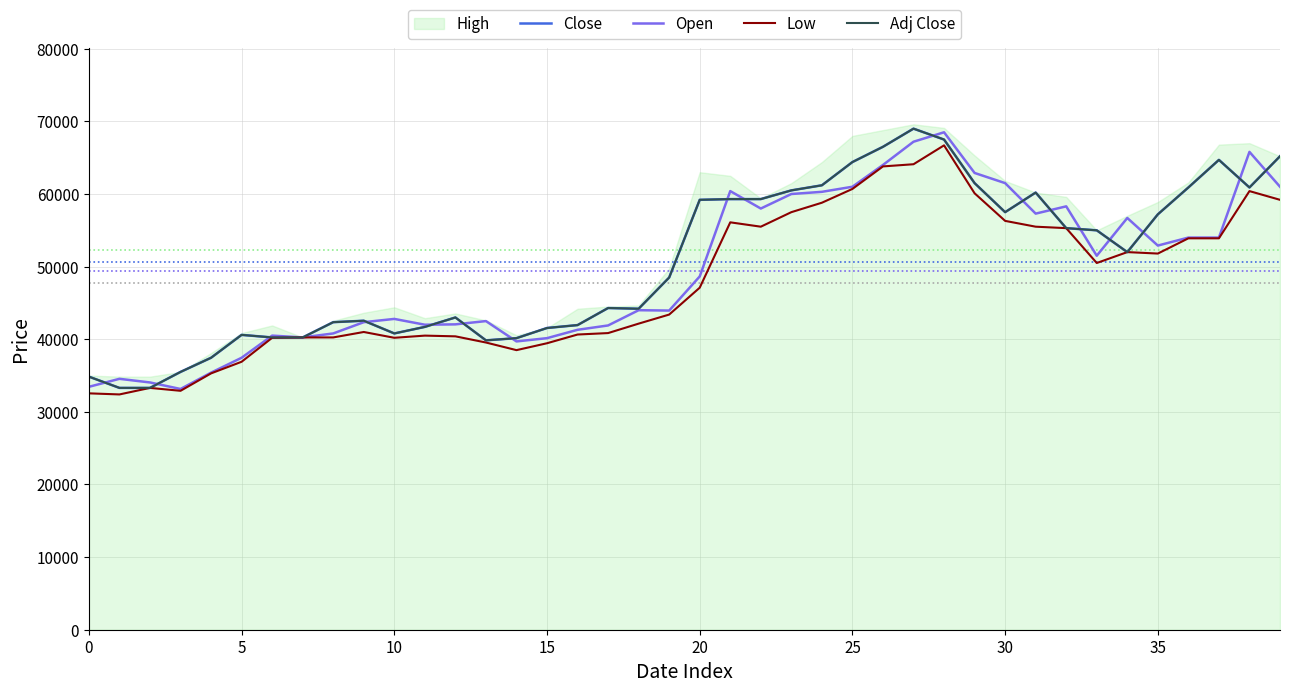

What is the difference between the highest and lowest values at 36?

7000